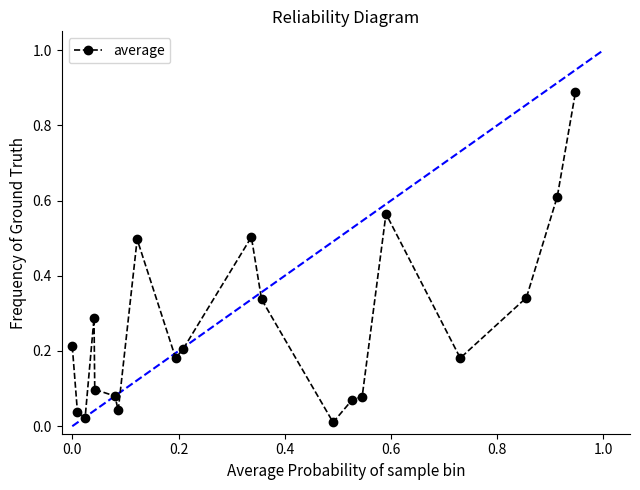

What is the sum of all values?

5.2